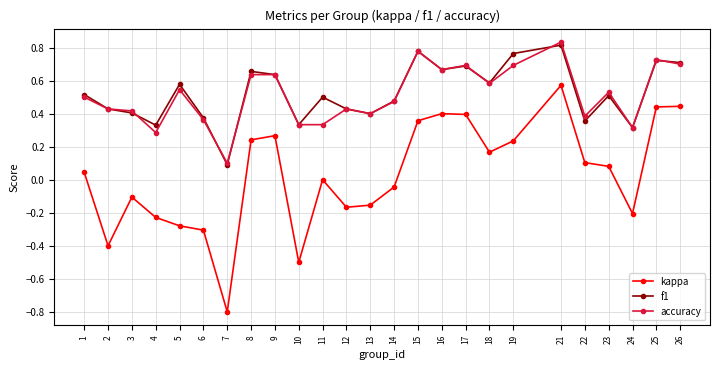

At which category is the sum across all series the highest?

21